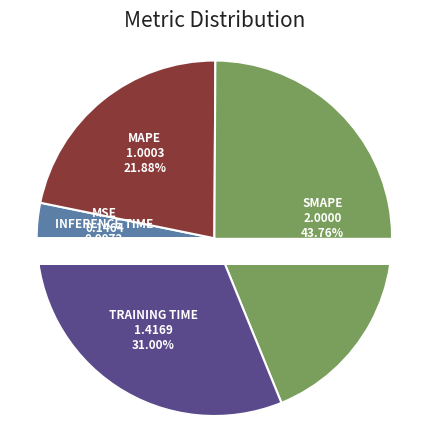

Count the number of slices in the pie.

5